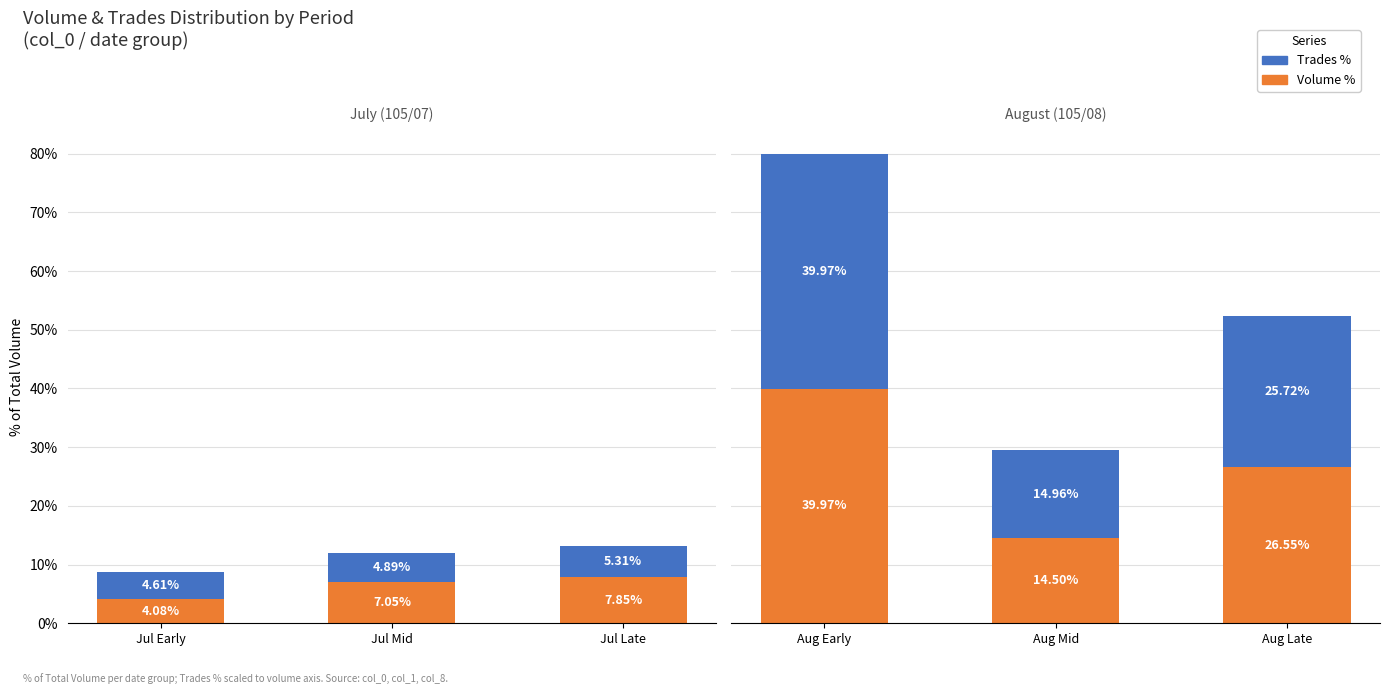

How many data points does each series have?

3